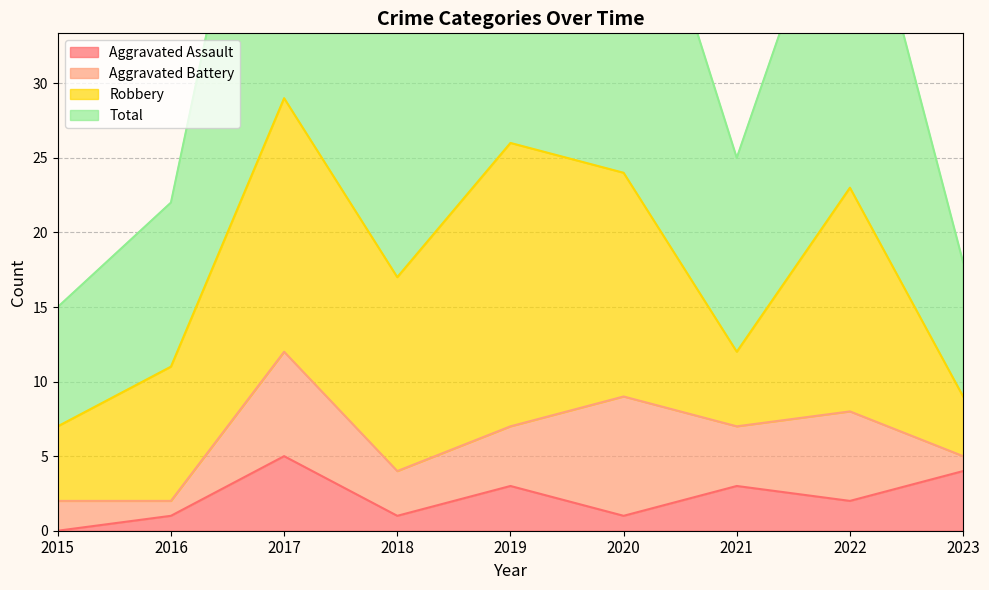

True or false: Aggravated Assault and Total cross at least once.

False